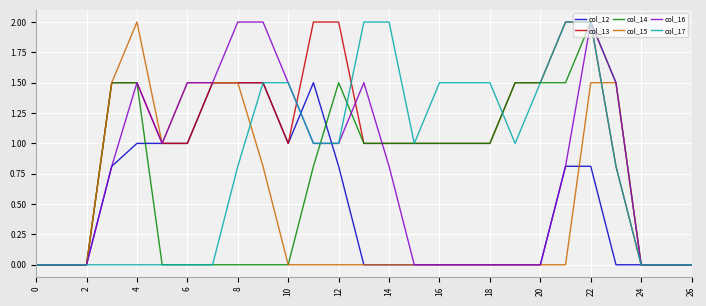

What is the highest value of the col_15 series?

2.0